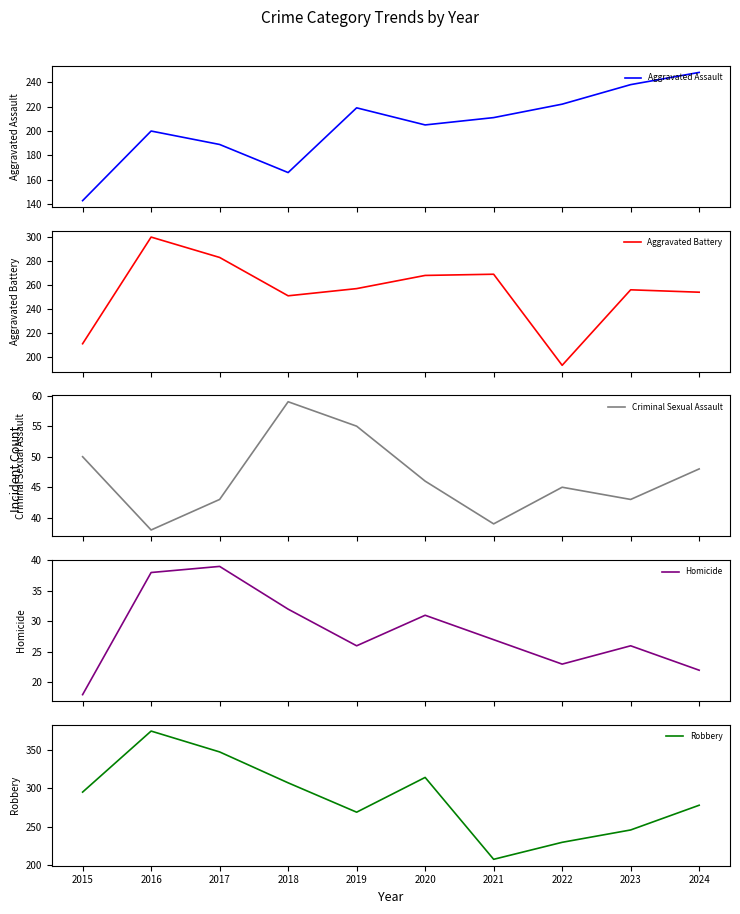

Reading right to left, transcribe all the data shown in this chart.

Aggravated Assault: 248	238	222	211	205	219	166	189	200	143
Aggravated Battery: 254	256	193	269	268	257	251	283	300	211
Criminal Sexual Assault: 48	43	45	39	46	55	59	43	38	50
Homicide: 22	26	23	27	31	26	32	39	38	18
Robbery: 278	246	230	208	314	269	307	347	374	295